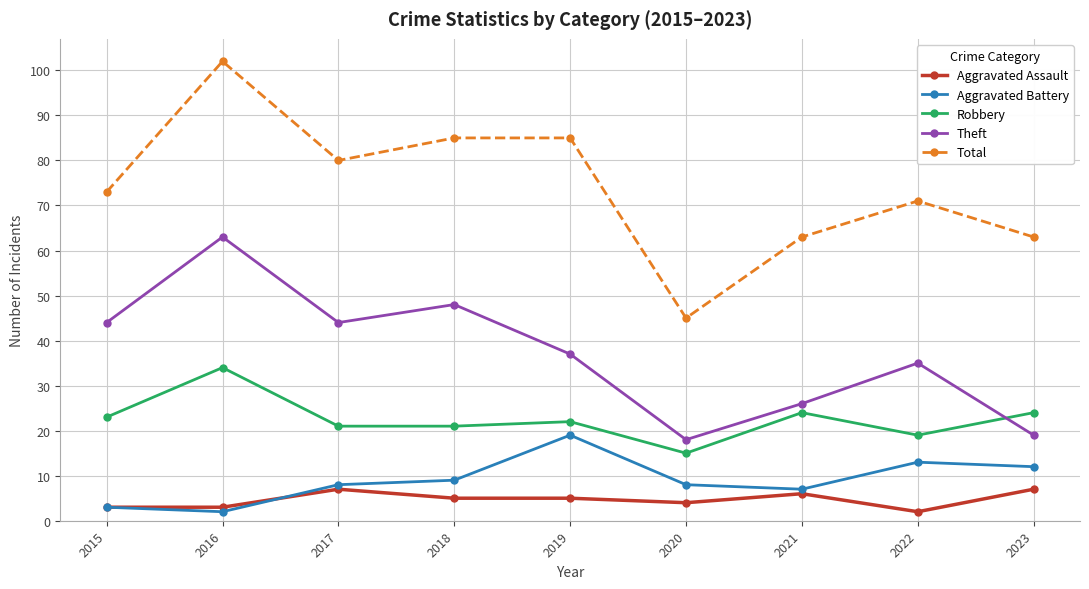

What is the difference between the maximum and second lowest values in the Theft series?

44